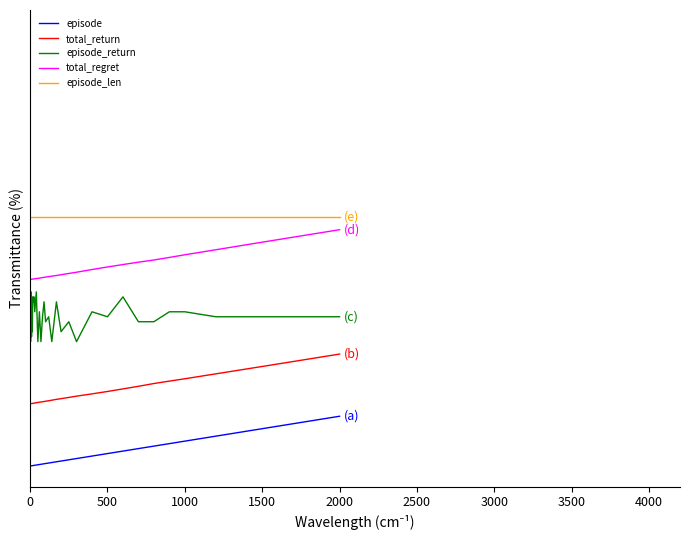

True or false: episode_return and episode cross at least once.

False